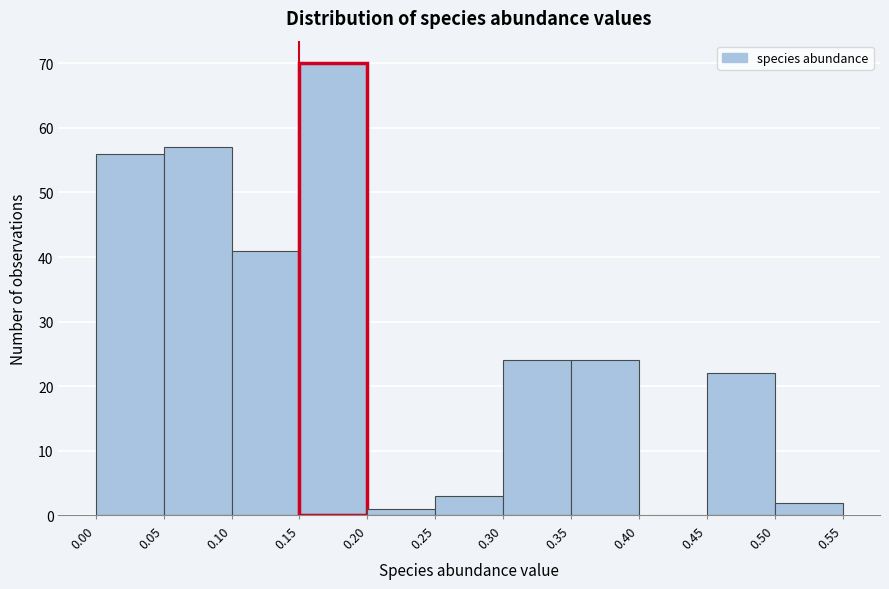

Reading left to right, transcribe this chart: for each bar, give the range it covers on the x-axis and its height. The values are not printed on the chart, so give them approximately, as read against the axis.

0.00 to 0.05: 56
0.05 to 0.10: 57
0.10 to 0.15: 41
0.15 to 0.20: 70
0.20 to 0.25: 1
0.25 to 0.30: 3
0.30 to 0.35: 24
0.35 to 0.40: 24
0.40 to 0.45: 0
0.45 to 0.50: 22
0.50 to 0.55: 2